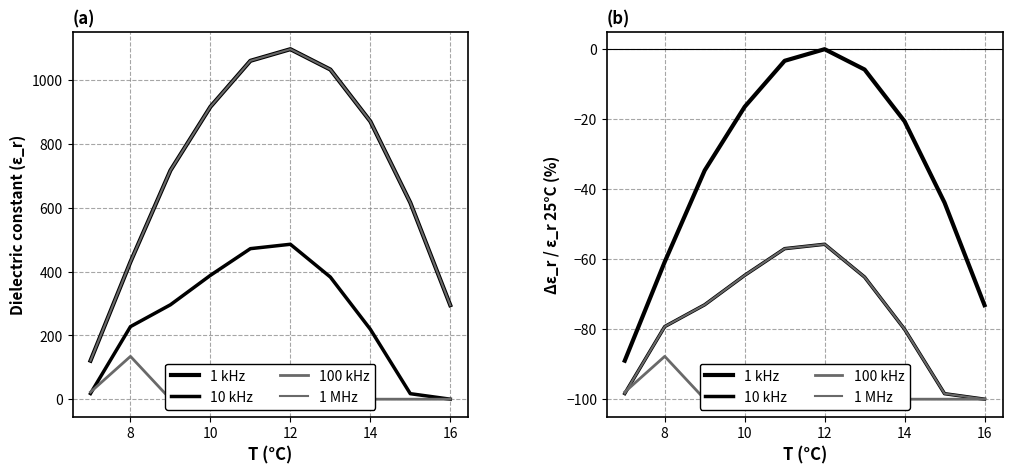

What are all the series names shown in the legend?

1 kHz, 10 kHz, 100 kHz, 1 MHz